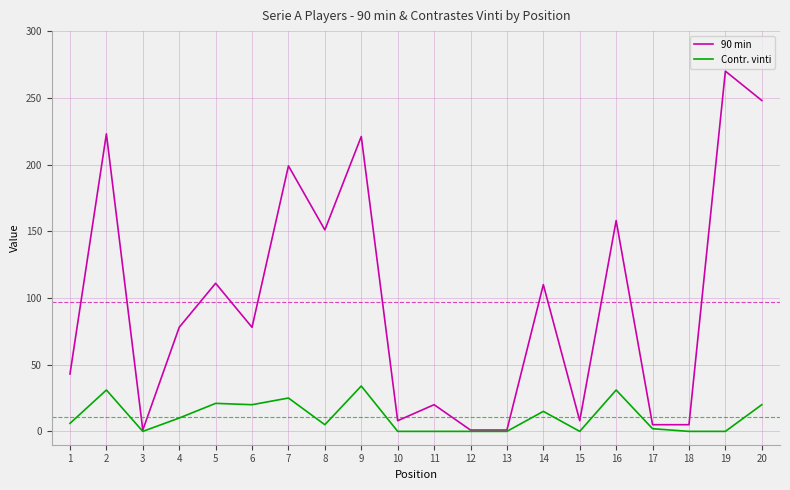

At which label is 90 min closest to 135?

8